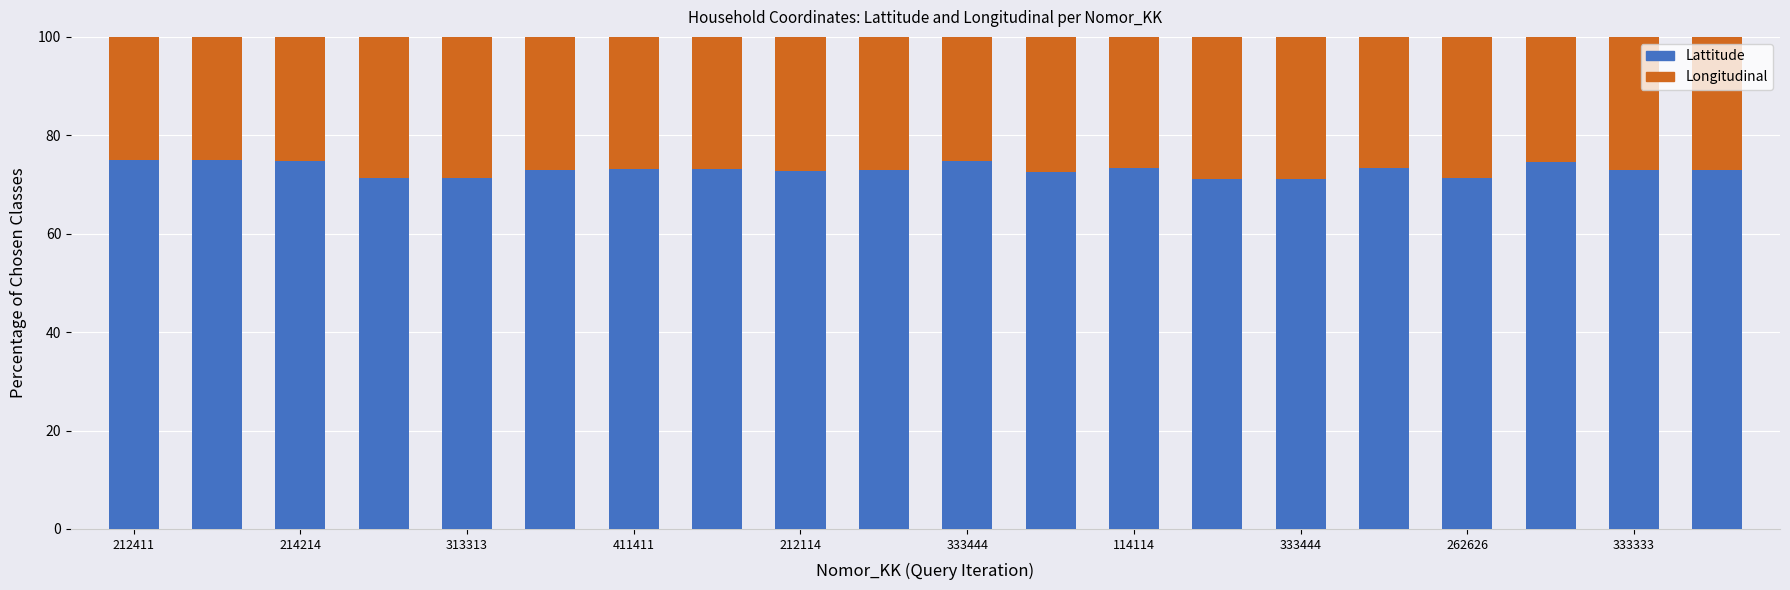

What is the lowest value of the Lattitude series?

71.1